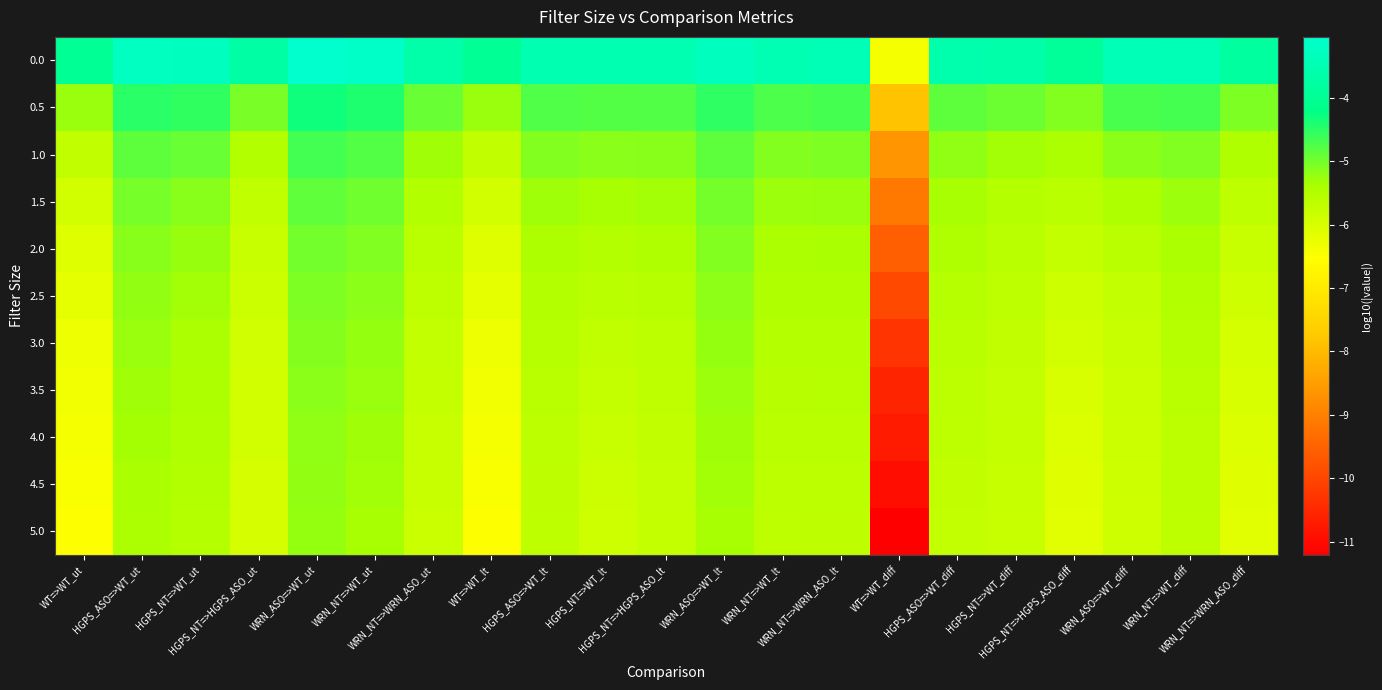

Reading left to right, transcribe all the data shown in this chart.

0.0: WT=>WT_ut=-4.0	HGPS_ASO=>WT_ut=-3.2	HGPS_NT=>WT_ut=-3.3	HGPS_NT=>HGPS_ASO_ut=-3.7	WRN_ASO=>WT_ut=-3.0	WRN_NT=>WT_ut=-3.1	WRN_NT=>WRN_ASO_ut=-3.7	WT=>WT_lt=-4.0	HGPS_ASO=>WT_lt=-3.5	HGPS_NT=>WT_lt=-3.5	HGPS_NT=>HGPS_ASO_lt=-3.5	WRN_ASO=>WT_lt=-3.3	WRN_NT=>WT_lt=-3.5	WRN_NT=>WRN_ASO_lt=-3.4	WT=>WT_diff=-6.4	HGPS_ASO=>WT_diff=-3.6	HGPS_NT=>WT_diff=-3.6	HGPS_NT=>HGPS_ASO_diff=-3.9	WRN_ASO=>WT_diff=-3.4	WRN_NT=>WT_diff=-3.4	WRN_NT=>WRN_ASO_diff=-3.8
0.5: WT=>WT_ut=-5.3	HGPS_ASO=>WT_ut=-4.5	HGPS_NT=>WT_ut=-4.6	HGPS_NT=>HGPS_ASO_ut=-5.1	WRN_ASO=>WT_ut=-4.3	WRN_NT=>WT_ut=-4.4	WRN_NT=>WRN_ASO_ut=-4.9	WT=>WT_lt=-5.3	HGPS_ASO=>WT_lt=-4.8	HGPS_NT=>WT_lt=-4.8	HGPS_NT=>HGPS_ASO_lt=-4.8	WRN_ASO=>WT_lt=-4.5	WRN_NT=>WT_lt=-4.7	WRN_NT=>WRN_ASO_lt=-4.7	WT=>WT_diff=-7.8	HGPS_ASO=>WT_diff=-4.9	HGPS_NT=>WT_diff=-4.9	HGPS_NT=>HGPS_ASO_diff=-5.1	WRN_ASO=>WT_diff=-4.7	WRN_NT=>WT_diff=-4.7	WRN_NT=>WRN_ASO_diff=-5.1
1.0: WT=>WT_ut=-5.7	HGPS_ASO=>WT_ut=-4.9	HGPS_NT=>WT_ut=-4.9	HGPS_NT=>HGPS_ASO_ut=-5.5	WRN_ASO=>WT_ut=-4.7	WRN_NT=>WT_ut=-4.8	WRN_NT=>WRN_ASO_ut=-5.3	WT=>WT_lt=-5.7	HGPS_ASO=>WT_lt=-5.1	HGPS_NT=>WT_lt=-5.2	HGPS_NT=>HGPS_ASO_lt=-5.1	WRN_ASO=>WT_lt=-4.9	WRN_NT=>WT_lt=-5.1	WRN_NT=>WRN_ASO_lt=-5.1	WT=>WT_diff=-8.6	HGPS_ASO=>WT_diff=-5.2	HGPS_NT=>WT_diff=-5.3	HGPS_NT=>HGPS_ASO_diff=-5.4	WRN_ASO=>WT_diff=-5.2	WRN_NT=>WT_diff=-5.1	WRN_NT=>WRN_ASO_diff=-5.5
1.5: WT=>WT_ut=-5.9	HGPS_ASO=>WT_ut=-5.0	HGPS_NT=>WT_ut=-5.1	HGPS_NT=>HGPS_ASO_ut=-5.7	WRN_ASO=>WT_ut=-4.9	WRN_NT=>WT_ut=-5.0	WRN_NT=>WRN_ASO_ut=-5.5	WT=>WT_lt=-5.9	HGPS_ASO=>WT_lt=-5.3	HGPS_NT=>WT_lt=-5.4	HGPS_NT=>HGPS_ASO_lt=-5.3	WRN_ASO=>WT_lt=-5.0	WRN_NT=>WT_lt=-5.3	WRN_NT=>WRN_ASO_lt=-5.3	WT=>WT_diff=-9.1	HGPS_ASO=>WT_diff=-5.4	HGPS_NT=>WT_diff=-5.5	HGPS_NT=>HGPS_ASO_diff=-5.6	WRN_ASO=>WT_diff=-5.4	WRN_NT=>WT_diff=-5.3	WRN_NT=>WRN_ASO_diff=-5.7
2.0: WT=>WT_ut=-6.1	HGPS_ASO=>WT_ut=-5.1	HGPS_NT=>WT_ut=-5.2	HGPS_NT=>HGPS_ASO_ut=-5.8	WRN_ASO=>WT_ut=-5.0	WRN_NT=>WT_ut=-5.1	WRN_NT=>WRN_ASO_ut=-5.6	WT=>WT_lt=-6.1	HGPS_ASO=>WT_lt=-5.4	HGPS_NT=>WT_lt=-5.5	HGPS_NT=>HGPS_ASO_lt=-5.5	WRN_ASO=>WT_lt=-5.1	WRN_NT=>WT_lt=-5.4	WRN_NT=>WRN_ASO_lt=-5.4	WT=>WT_diff=-9.6	HGPS_ASO=>WT_diff=-5.5	HGPS_NT=>WT_diff=-5.6	HGPS_NT=>HGPS_ASO_diff=-5.7	WRN_ASO=>WT_diff=-5.6	WRN_NT=>WT_diff=-5.4	WRN_NT=>WRN_ASO_diff=-5.8
2.5: WT=>WT_ut=-6.2	HGPS_ASO=>WT_ut=-5.2	HGPS_NT=>WT_ut=-5.3	HGPS_NT=>HGPS_ASO_ut=-5.8	WRN_ASO=>WT_ut=-5.1	WRN_NT=>WT_ut=-5.2	WRN_NT=>WRN_ASO_ut=-5.7	WT=>WT_lt=-6.2	HGPS_ASO=>WT_lt=-5.5	HGPS_NT=>WT_lt=-5.6	HGPS_NT=>HGPS_ASO_lt=-5.5	WRN_ASO=>WT_lt=-5.2	WRN_NT=>WT_lt=-5.5	WRN_NT=>WRN_ASO_lt=-5.5	WT=>WT_diff=-9.9	HGPS_ASO=>WT_diff=-5.5	HGPS_NT=>WT_diff=-5.7	HGPS_NT=>HGPS_ASO_diff=-5.8	WRN_ASO=>WT_diff=-5.7	WRN_NT=>WT_diff=-5.5	WRN_NT=>WRN_ASO_diff=-5.9
3.0: WT=>WT_ut=-6.3	HGPS_ASO=>WT_ut=-5.3	HGPS_NT=>WT_ut=-5.4	HGPS_NT=>HGPS_ASO_ut=-5.9	WRN_ASO=>WT_ut=-5.1	WRN_NT=>WT_ut=-5.2	WRN_NT=>WRN_ASO_ut=-5.7	WT=>WT_lt=-6.3	HGPS_ASO=>WT_lt=-5.6	HGPS_NT=>WT_lt=-5.7	HGPS_NT=>HGPS_ASO_lt=-5.6	WRN_ASO=>WT_lt=-5.2	WRN_NT=>WT_lt=-5.5	WRN_NT=>WRN_ASO_lt=-5.5	WT=>WT_diff=-10.3	HGPS_ASO=>WT_diff=-5.6	HGPS_NT=>WT_diff=-5.7	HGPS_NT=>HGPS_ASO_diff=-5.9	WRN_ASO=>WT_diff=-5.8	WRN_NT=>WT_diff=-5.5	WRN_NT=>WRN_ASO_diff=-6.0
3.5: WT=>WT_ut=-6.4	HGPS_ASO=>WT_ut=-5.3	HGPS_NT=>WT_ut=-5.4	HGPS_NT=>HGPS_ASO_ut=-5.9	WRN_ASO=>WT_ut=-5.2	WRN_NT=>WT_ut=-5.3	WRN_NT=>WRN_ASO_ut=-5.7	WT=>WT_lt=-6.4	HGPS_ASO=>WT_lt=-5.6	HGPS_NT=>WT_lt=-5.7	HGPS_NT=>HGPS_ASO_lt=-5.7	WRN_ASO=>WT_lt=-5.3	WRN_NT=>WT_lt=-5.6	WRN_NT=>WRN_ASO_lt=-5.6	WT=>WT_diff=-10.6	HGPS_ASO=>WT_diff=-5.6	HGPS_NT=>WT_diff=-5.7	HGPS_NT=>HGPS_ASO_diff=-6.0	WRN_ASO=>WT_diff=-5.8	WRN_NT=>WT_diff=-5.6	WRN_NT=>WRN_ASO_diff=-6.0
4.0: WT=>WT_ut=-6.4	HGPS_ASO=>WT_ut=-5.3	HGPS_NT=>WT_ut=-5.5	HGPS_NT=>HGPS_ASO_ut=-5.9	WRN_ASO=>WT_ut=-5.2	WRN_NT=>WT_ut=-5.3	WRN_NT=>WRN_ASO_ut=-5.8	WT=>WT_lt=-6.4	HGPS_ASO=>WT_lt=-5.6	HGPS_NT=>WT_lt=-5.8	HGPS_NT=>HGPS_ASO_lt=-5.7	WRN_ASO=>WT_lt=-5.3	WRN_NT=>WT_lt=-5.6	WRN_NT=>WRN_ASO_lt=-5.6	WT=>WT_diff=-10.7	HGPS_ASO=>WT_diff=-5.7	HGPS_NT=>WT_diff=-5.7	HGPS_NT=>HGPS_ASO_diff=-6.1	WRN_ASO=>WT_diff=-5.8	WRN_NT=>WT_diff=-5.6	WRN_NT=>WRN_ASO_diff=-6.1
4.5: WT=>WT_ut=-6.5	HGPS_ASO=>WT_ut=-5.4	HGPS_NT=>WT_ut=-5.5	HGPS_NT=>HGPS_ASO_ut=-6.0	WRN_ASO=>WT_ut=-5.2	WRN_NT=>WT_ut=-5.3	WRN_NT=>WRN_ASO_ut=-5.8	WT=>WT_lt=-6.5	HGPS_ASO=>WT_lt=-5.7	HGPS_NT=>WT_lt=-5.8	HGPS_NT=>HGPS_ASO_lt=-5.7	WRN_ASO=>WT_lt=-5.3	WRN_NT=>WT_lt=-5.6	WRN_NT=>WRN_ASO_lt=-5.6	WT=>WT_diff=-11.0	HGPS_ASO=>WT_diff=-5.7	HGPS_NT=>WT_diff=-5.8	HGPS_NT=>HGPS_ASO_diff=-6.1	WRN_ASO=>WT_diff=-5.9	WRN_NT=>WT_diff=-5.6	WRN_NT=>WRN_ASO_diff=-6.1
5.0: WT=>WT_ut=-6.5	HGPS_ASO=>WT_ut=-5.4	HGPS_NT=>WT_ut=-5.5	HGPS_NT=>HGPS_ASO_ut=-6.0	WRN_ASO=>WT_ut=-5.2	WRN_NT=>WT_ut=-5.4	WRN_NT=>WRN_ASO_ut=-5.8	WT=>WT_lt=-6.5	HGPS_ASO=>WT_lt=-5.7	HGPS_NT=>WT_lt=-5.9	HGPS_NT=>HGPS_ASO_lt=-5.8	WRN_ASO=>WT_lt=-5.4	WRN_NT=>WT_lt=-5.7	WRN_NT=>WRN_ASO_lt=-5.6	WT=>WT_diff=-11.2	HGPS_ASO=>WT_diff=-5.7	HGPS_NT=>WT_diff=-5.8	HGPS_NT=>HGPS_ASO_diff=-6.1	WRN_ASO=>WT_diff=-5.9	WRN_NT=>WT_diff=-5.7	WRN_NT=>WRN_ASO_diff=-6.1